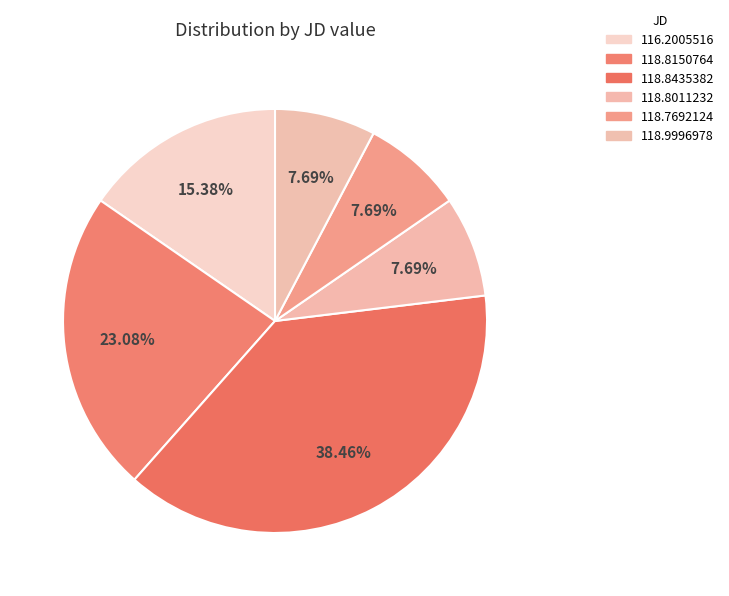

To the nearest percent, what is the average slice percentage?

17%